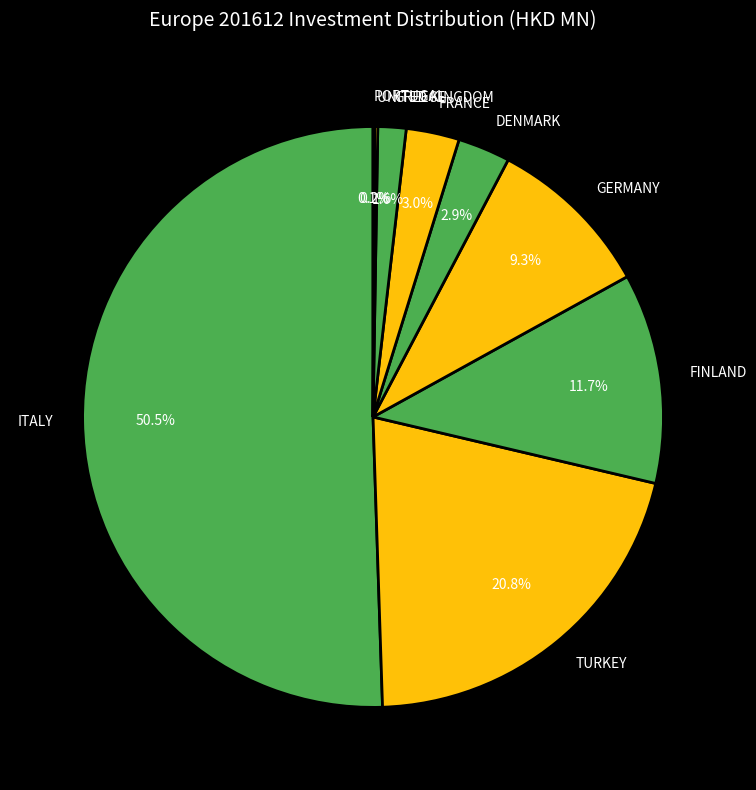

Which category has the biggest portion of the pie?

ITALY